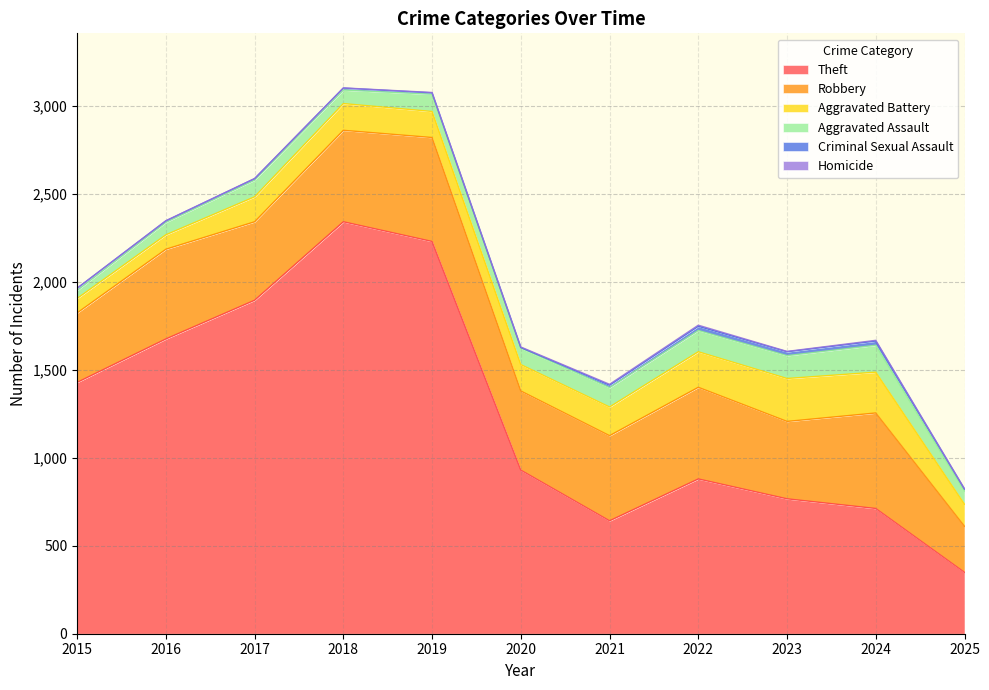

Rank the series at 2023 from highest to lowest value.

Theft, Robbery, Aggravated Battery, Aggravated Assault, Criminal Sexual Assault, Homicide